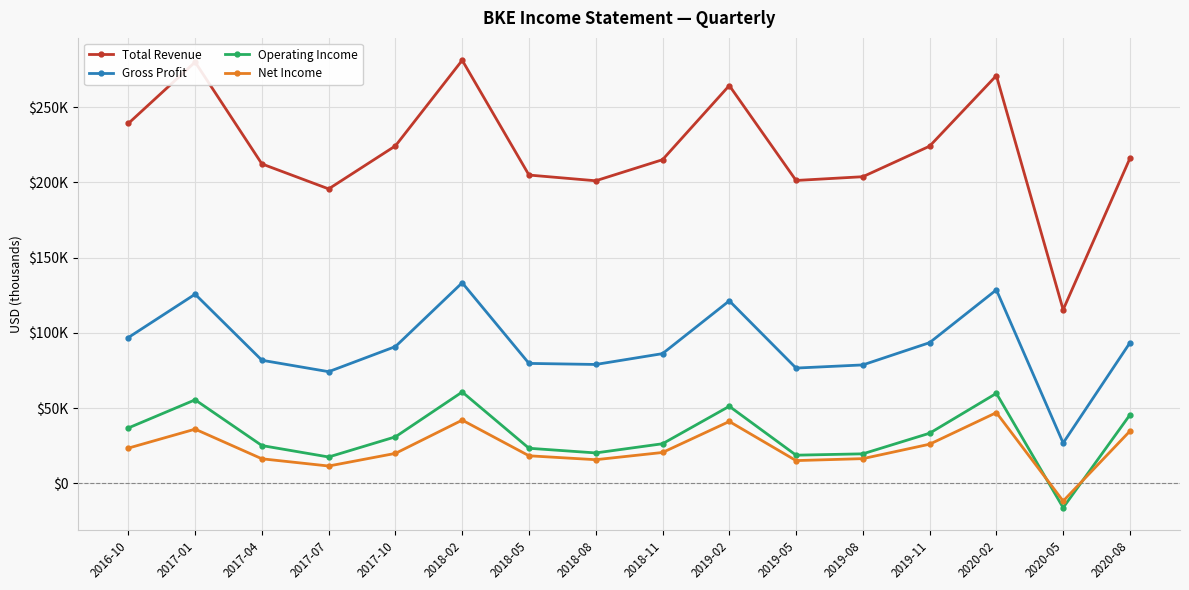

At which label does Operating Income first exceed 30900?

2016-10